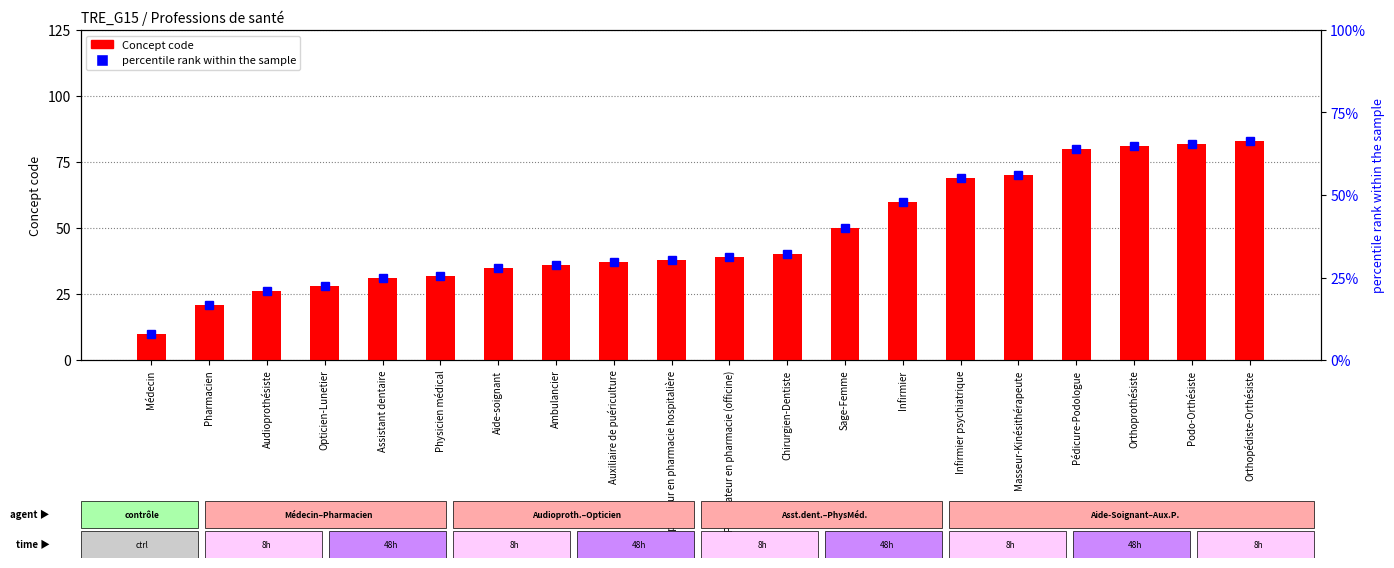

What is the label of the 3rd bar from the right?

Orthoprothésiste